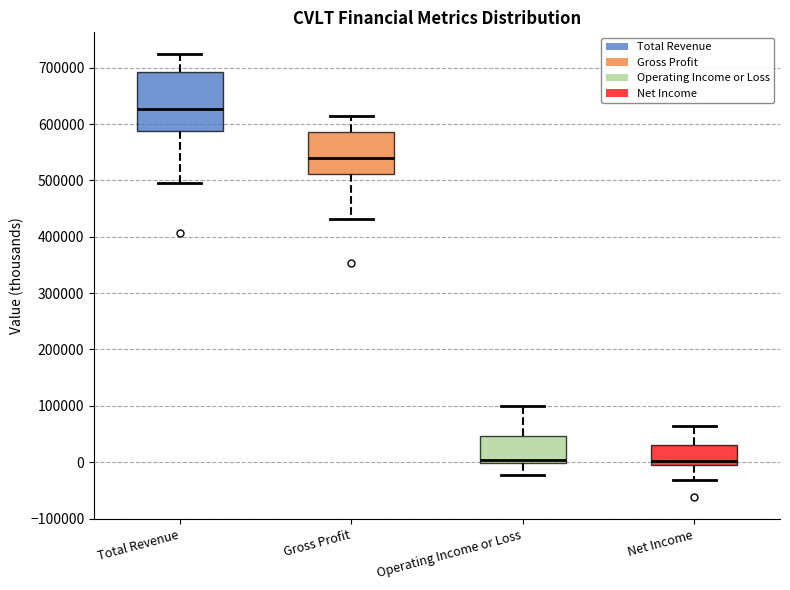

Where is the lower edge of the box for Net Income on the y-axis? The values are not printed on the chart, so give them approximately, as read against the axis.

0